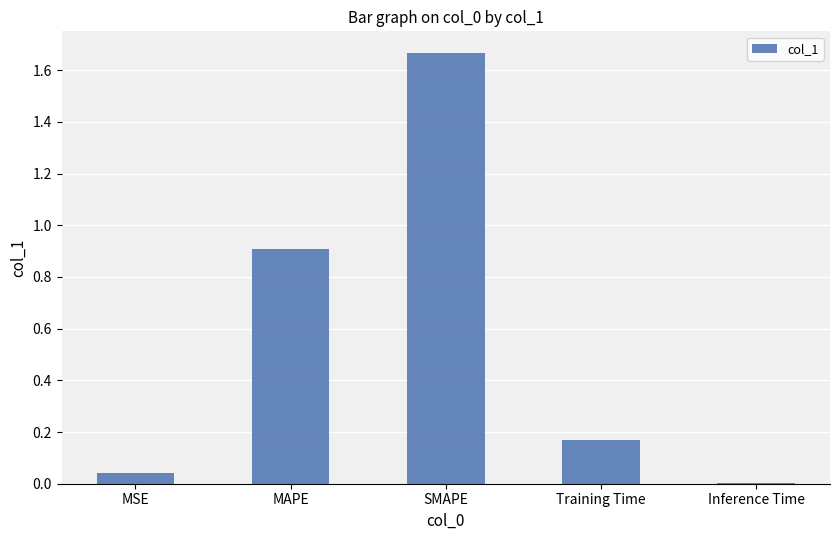

Which label corresponds to the largest value in the chart?

SMAPE